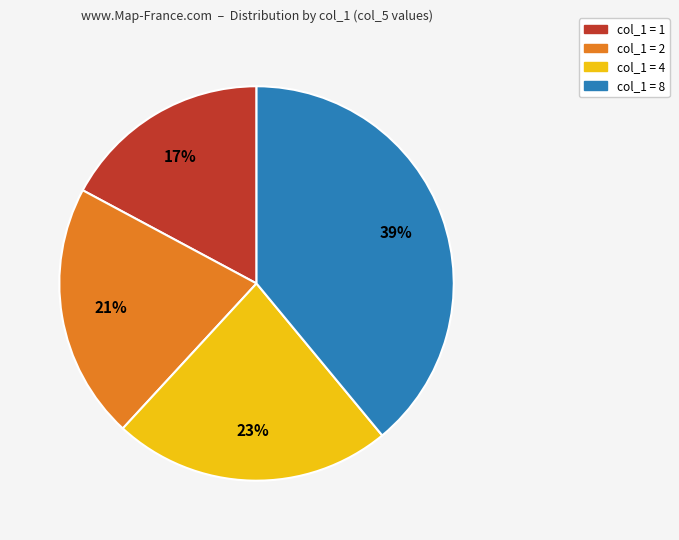

How many segments does this pie chart have?

4